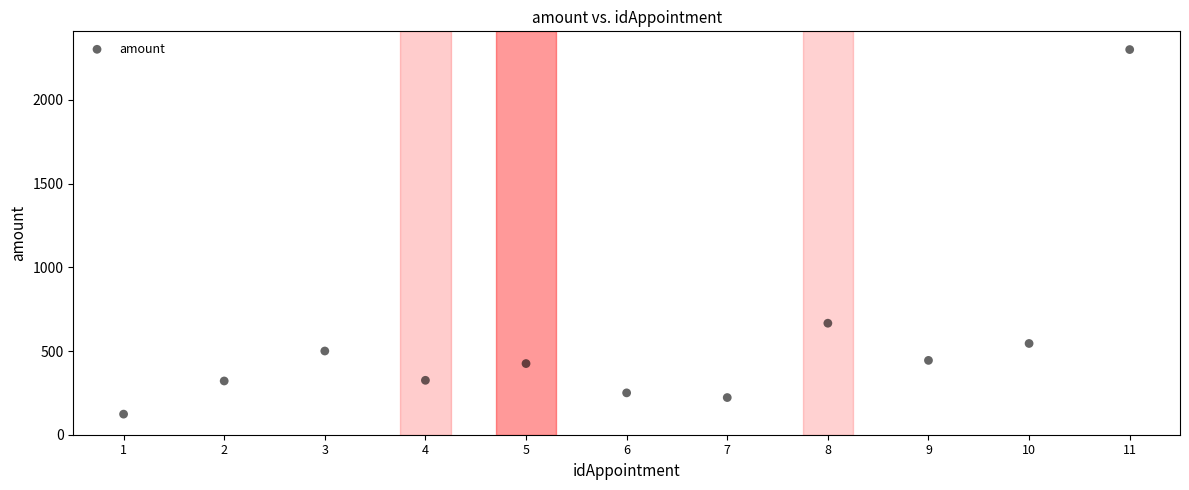

What is the range of Y values (max minus min)?

2177.5